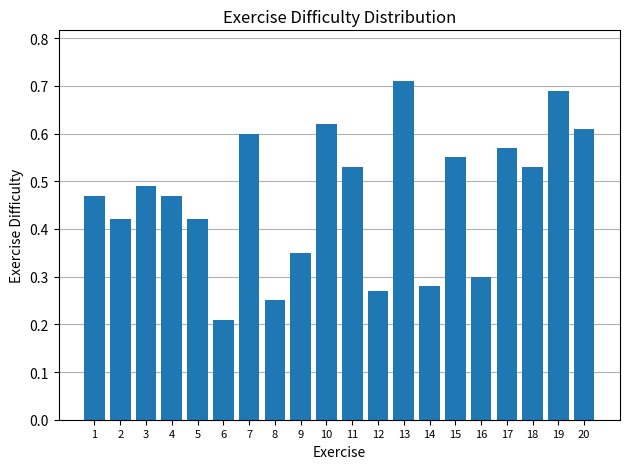

At which category does the chart reach its peak across all series?

13